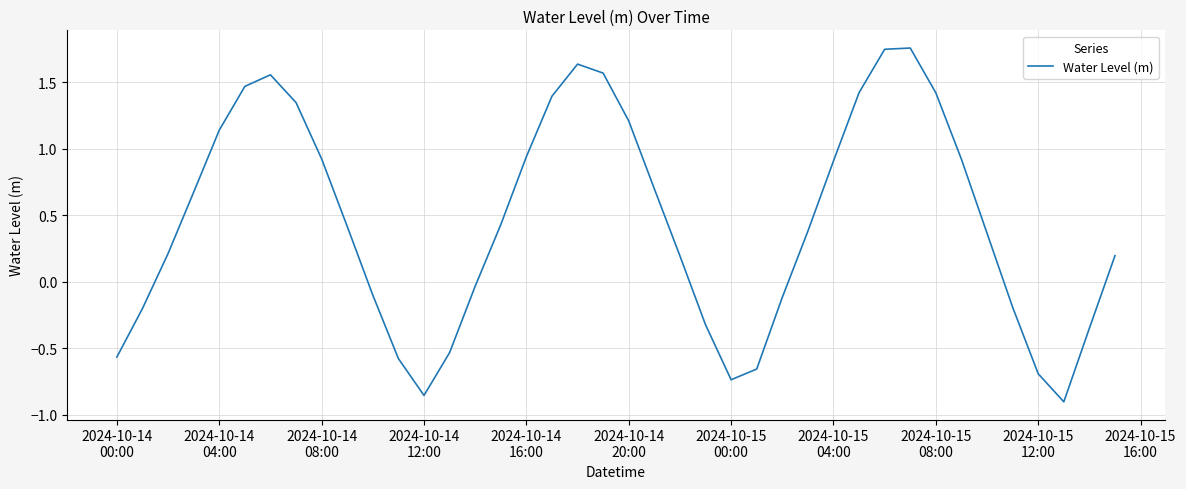

What is the difference between the maximum and minimum values?

2.7